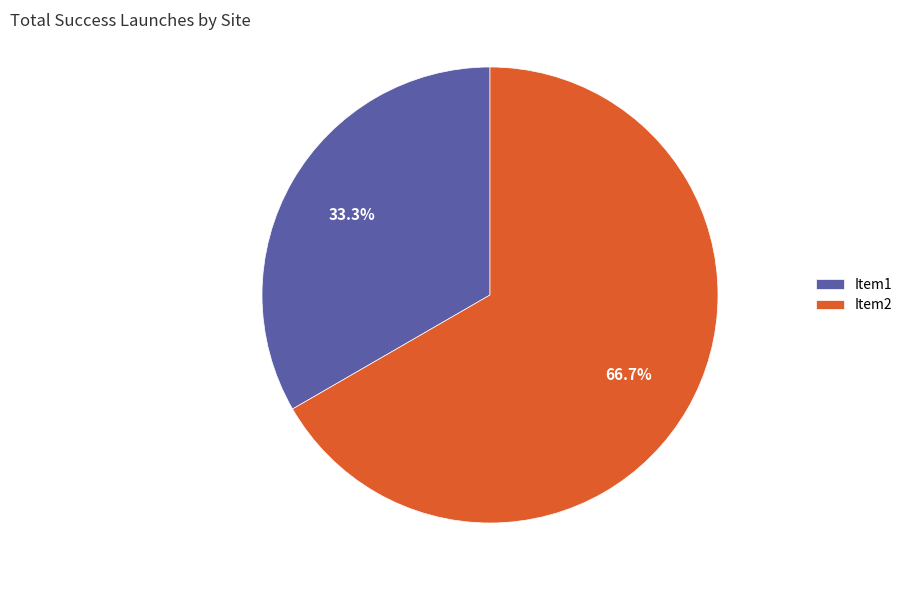

How many slices are in this pie chart?

2